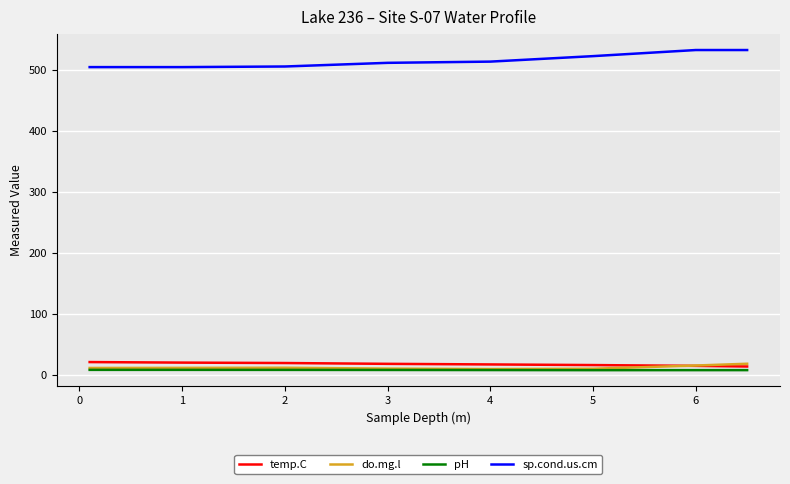

Which series ends up on top after the final intersection of do.mg.l and temp.C?

do.mg.l